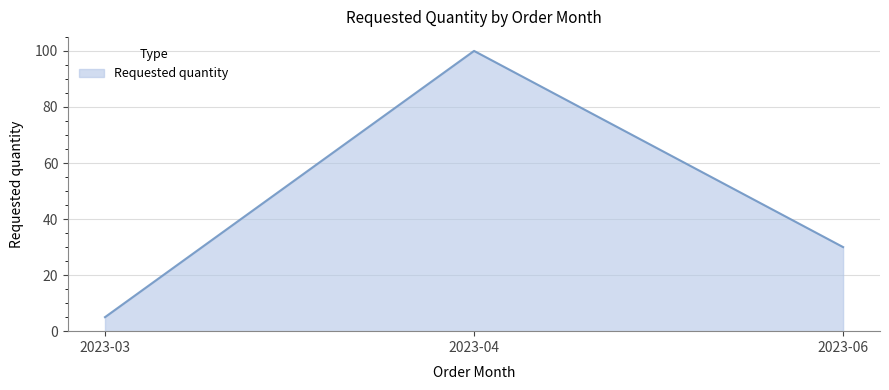

What is the difference between the values at 2023-03 and 2023-04?

95